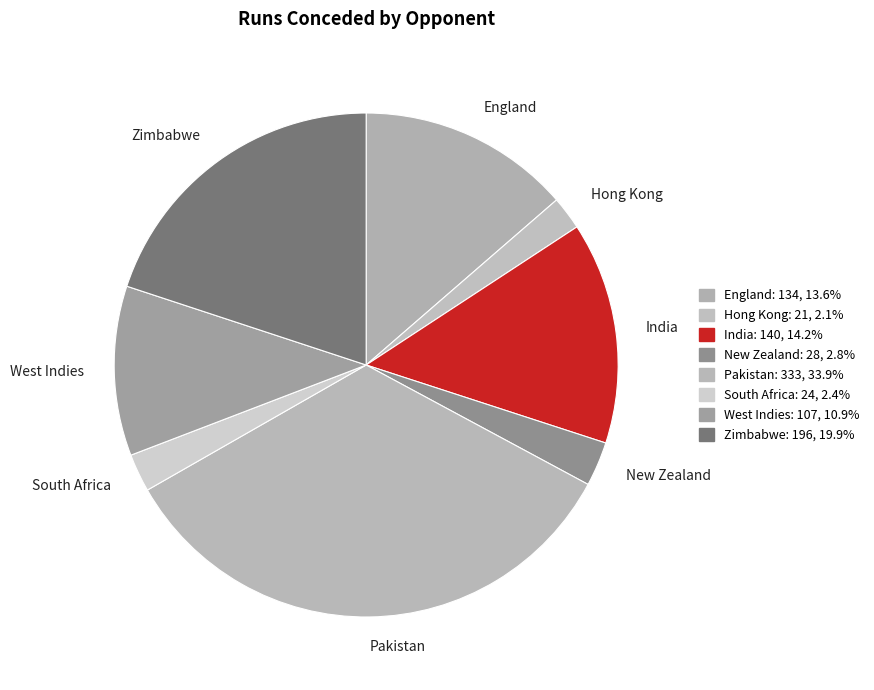

Which has a higher value, South Africa or Pakistan?

Pakistan